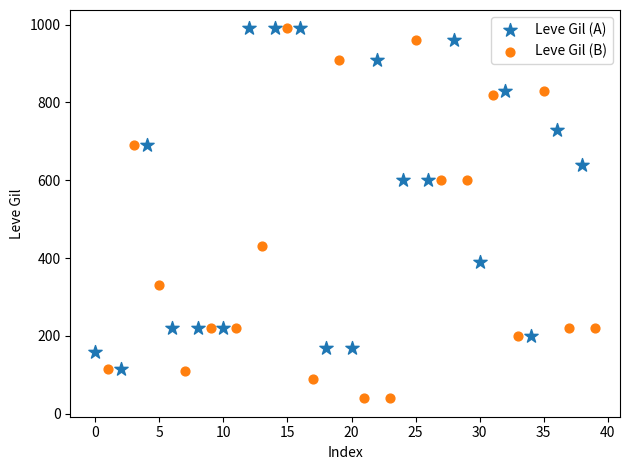

Which series reaches the minimum Y coordinate?

Leve Gil (B)